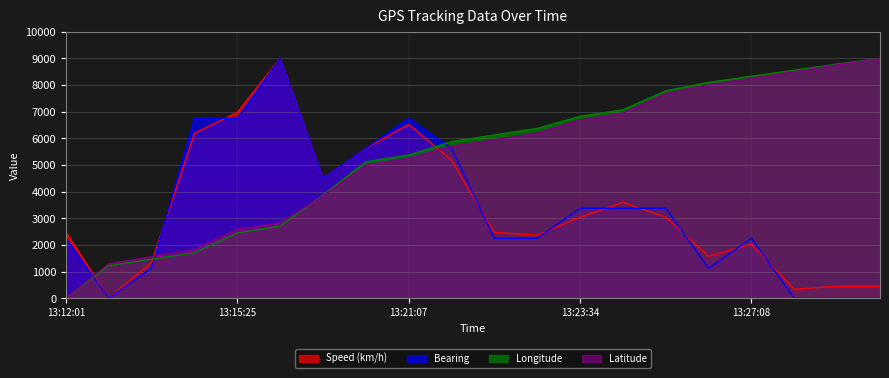

After their last crossing, which series has the higher values: Speed (km/h) or Longitude?

Longitude